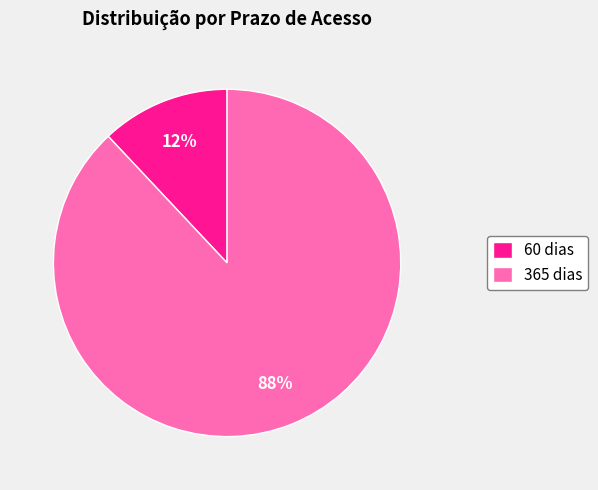

What is the smallest slice in the pie chart?

60 dias